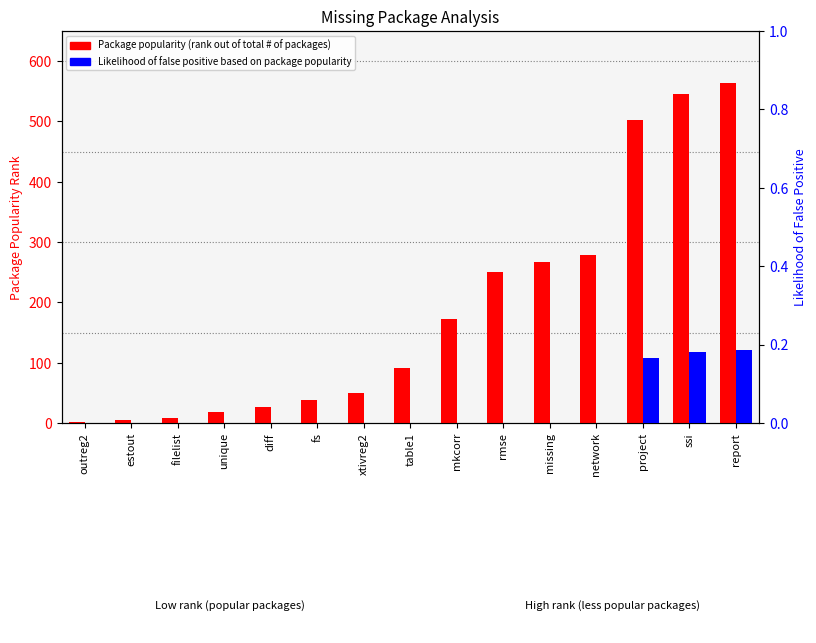

At xtivreg2, list the series in order from smallest to largest.

likelihood of false positive based on package popularity, Package popularity (rank out of total # of packages)